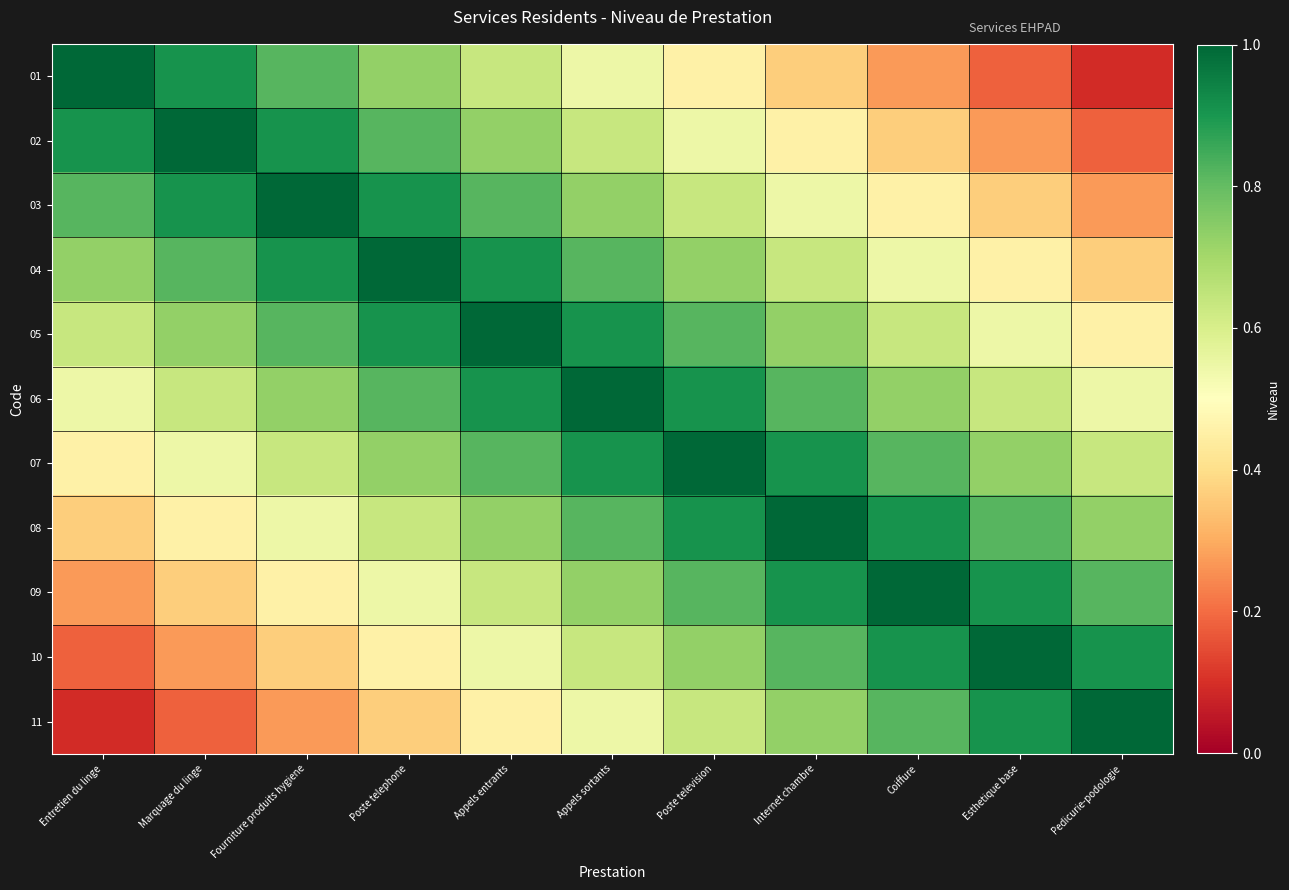

Which category has the lowest value across all series?

Pedicurie-podologie